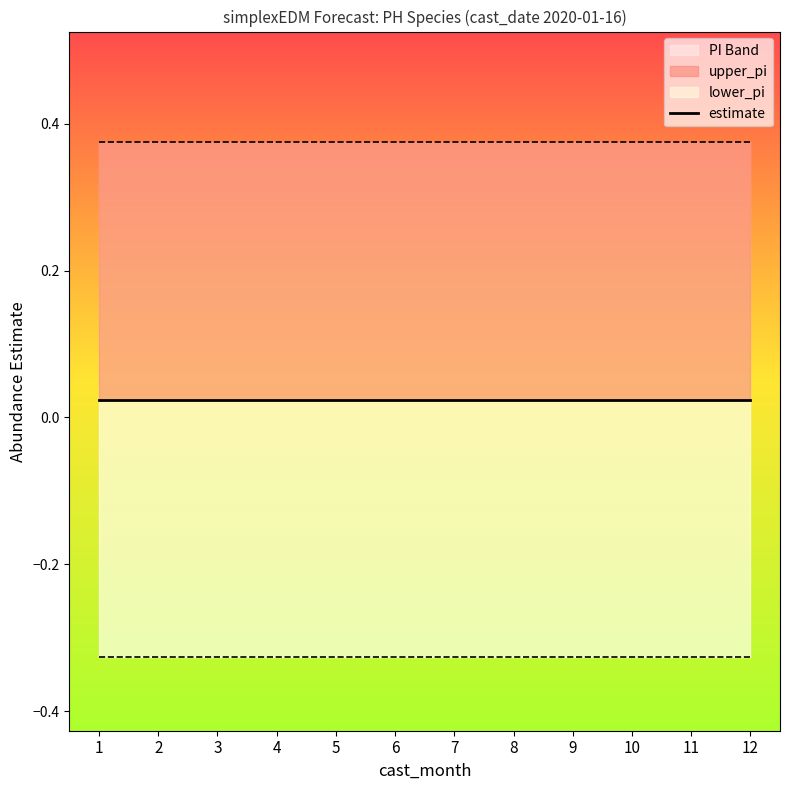

True or false: lower_pi has more than 1 points higher than both neighbors.

False